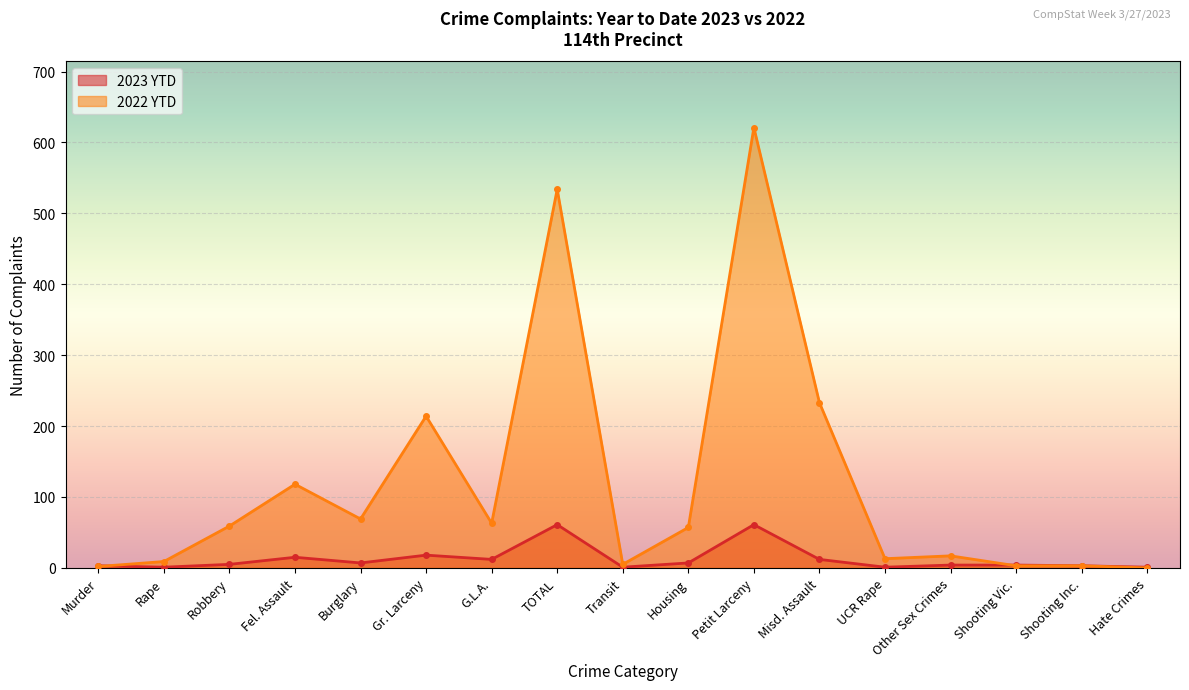

Which series has the largest total across all categories?

2022 YTD